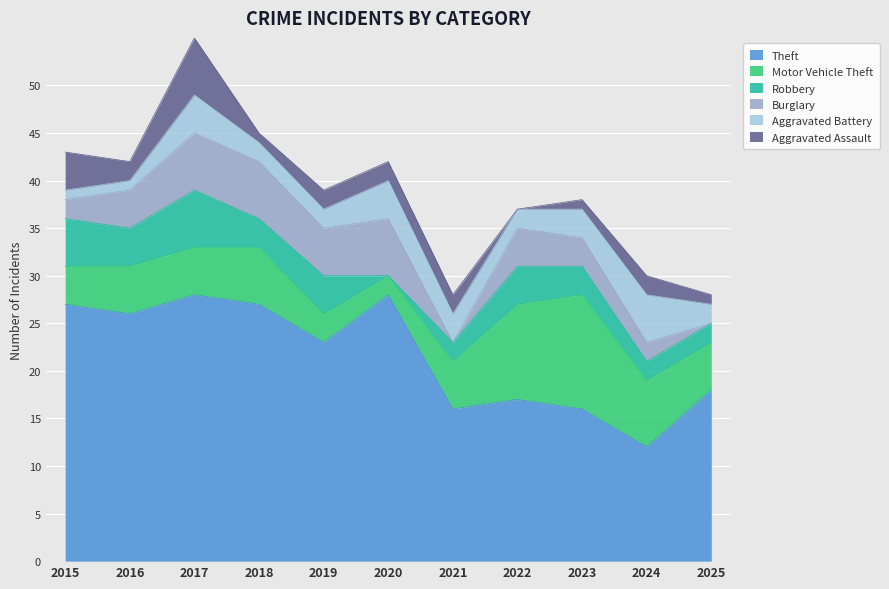

Between 2022 and 2023, which series saw the biggest shift?

Motor Vehicle Theft